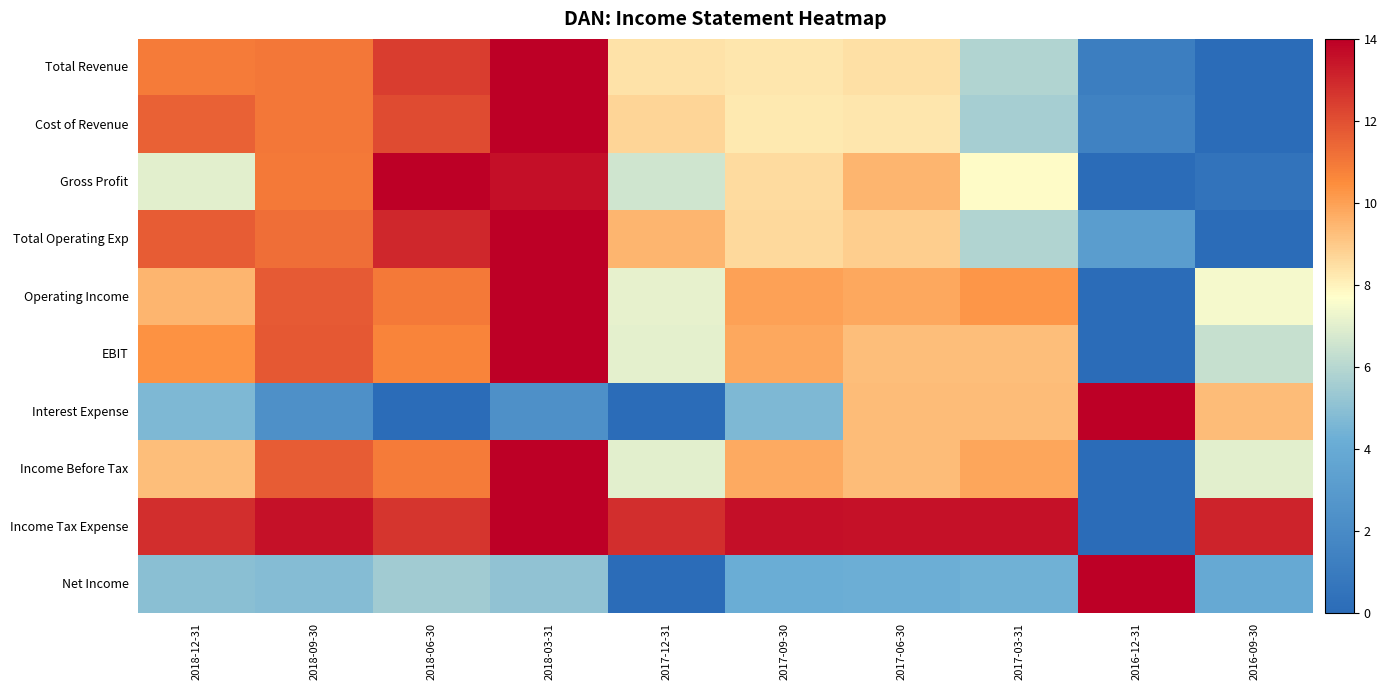

At 2017-06-30, list the series in order from smallest to largest.

Net Income, Cost of Revenue, Total Revenue, Total Operating Exp, EBIT, Interest Expense, Income Before Tax, Gross Profit, Operating Income, Income Tax Expense